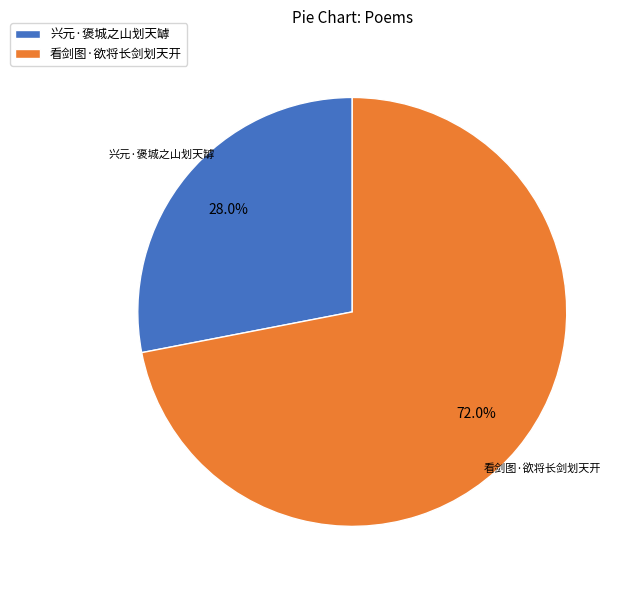

True or false: 看剑图·欲将长剑划天开 accounts for 72% of the total.

True